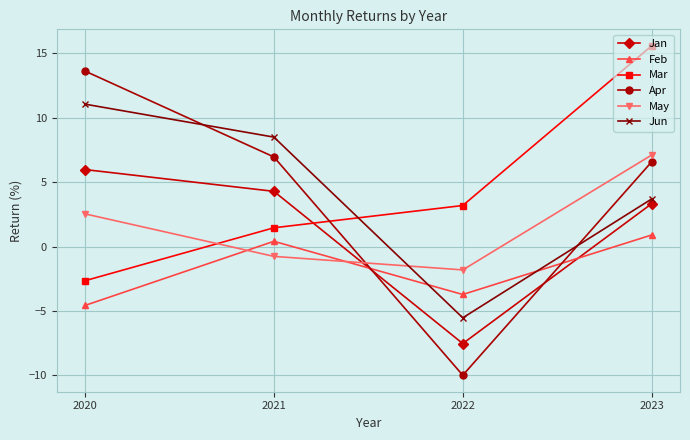

The Feb series shows -4.6 at 2020. True or false?

True